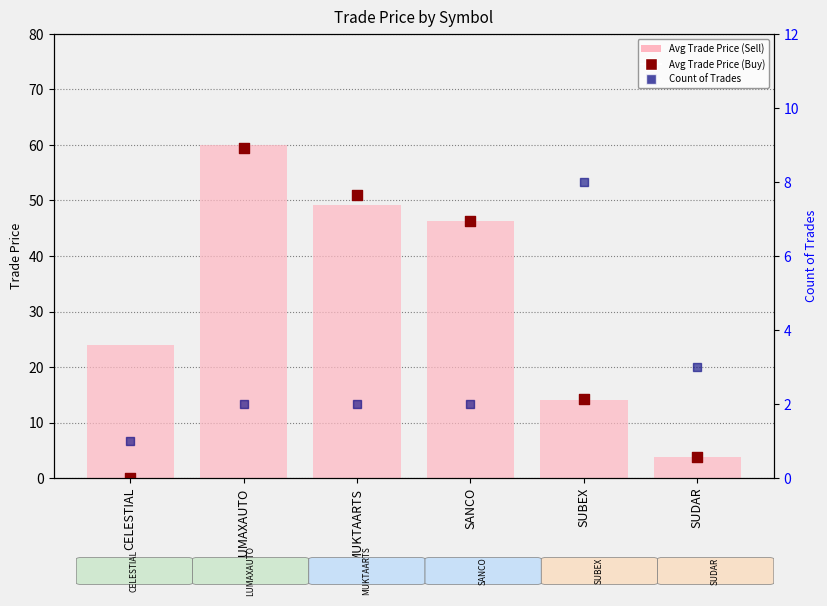

At how many categories does at least one series exceed 47?

2